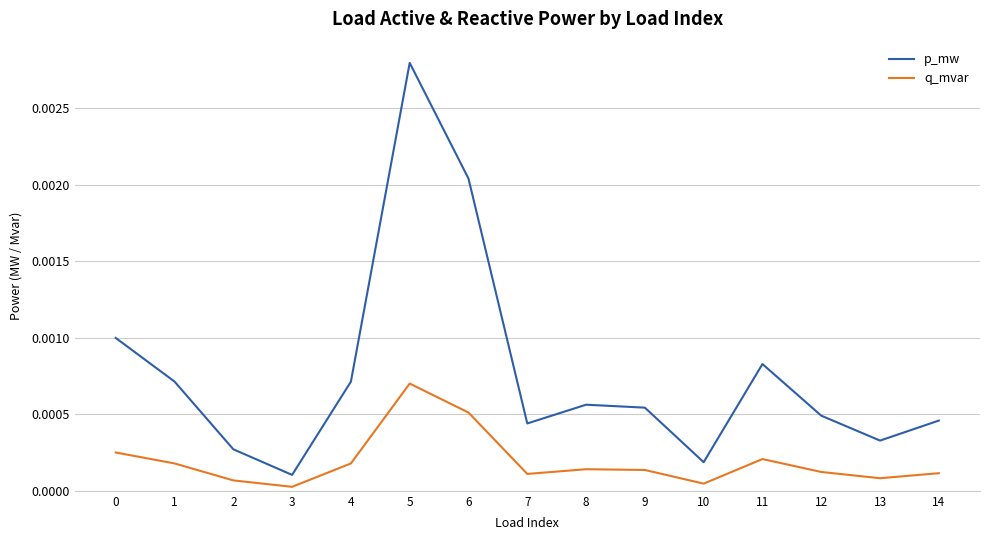

True or false: p_mw and q_mvar cross at least once.

False